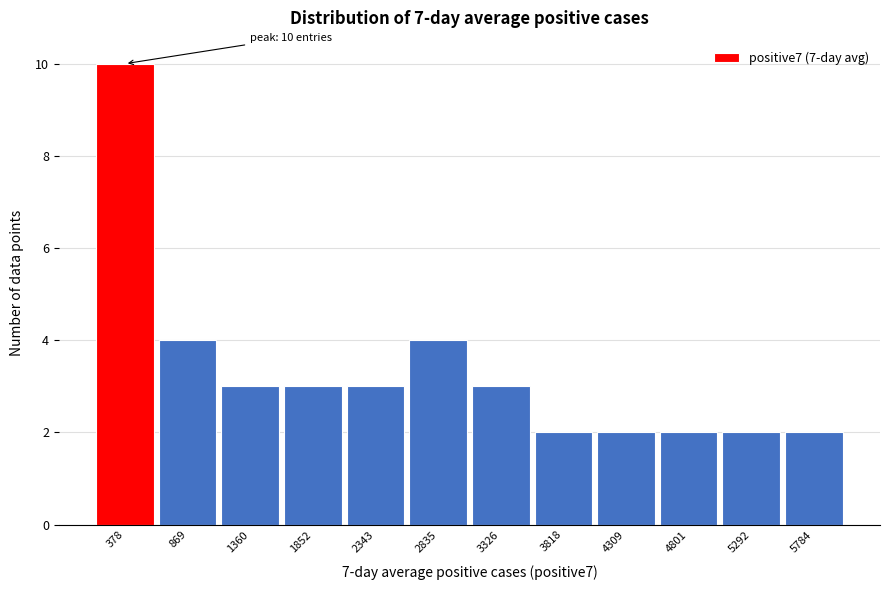

Reading left to right, list all the values displayed in this chart.

10	4	3	3	3	4	3	2	2	2	2	2